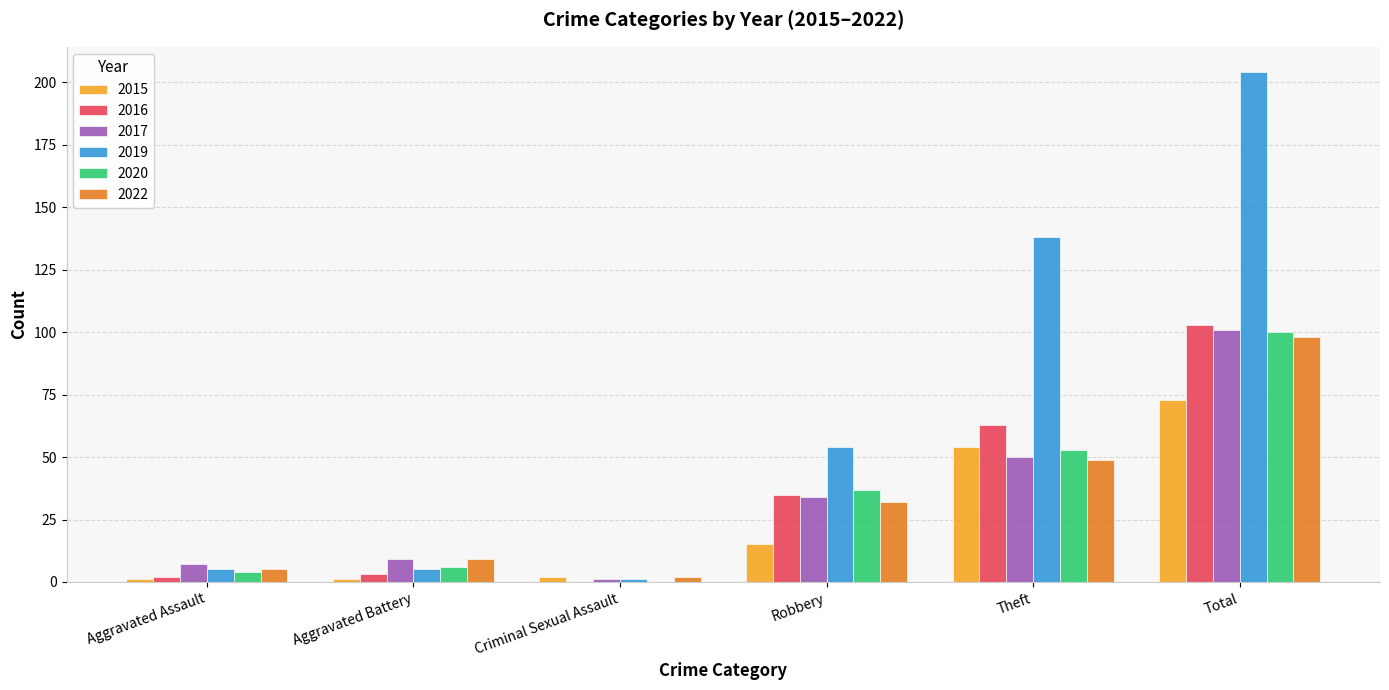

Does the chart contain stacked bars?

No